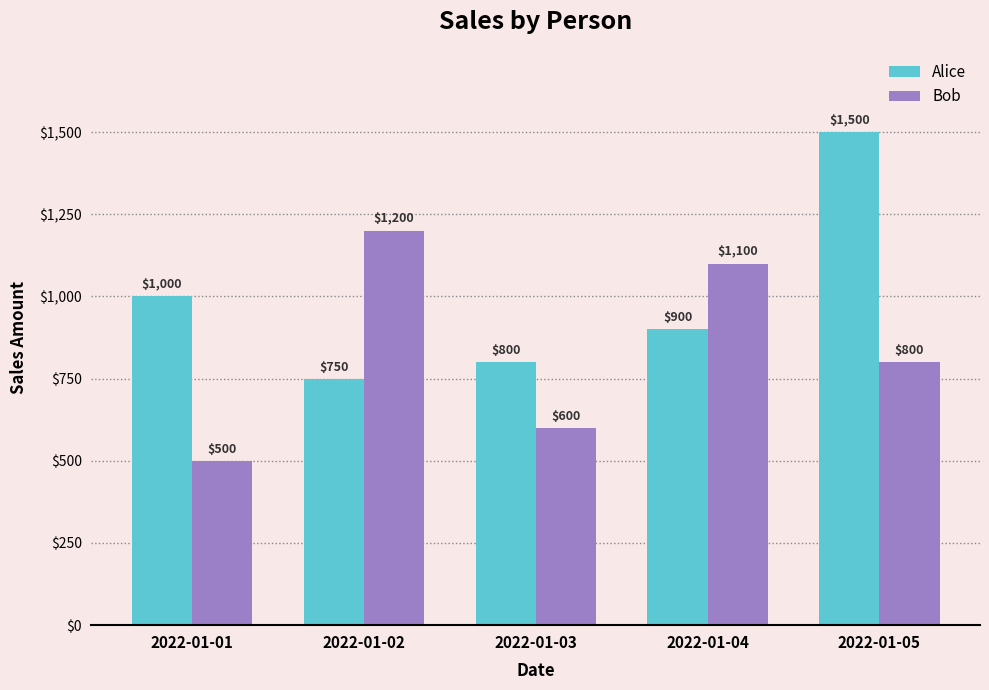

What is the spread (max minus min) of values at 2022-01-03?

200